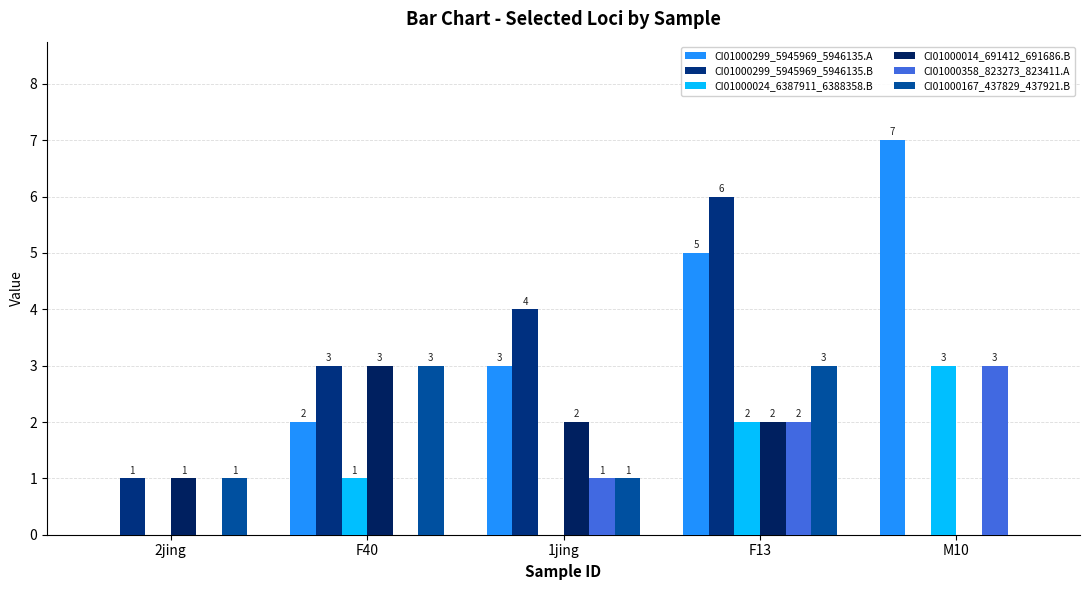

How many categories are shown in the chart?

5